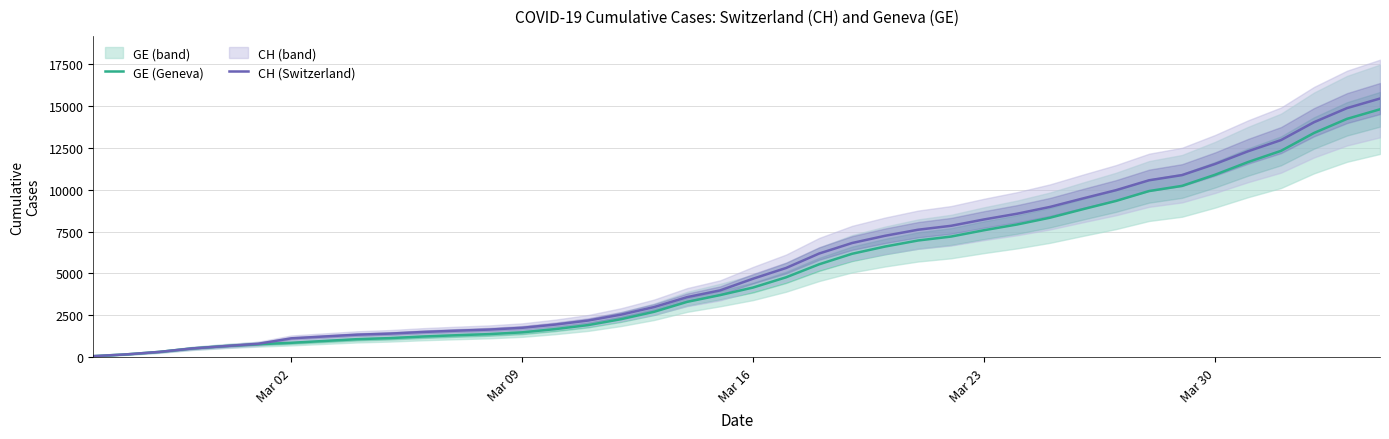

The CH (Switzerland) series shows 9506 at 22. True or false?

False